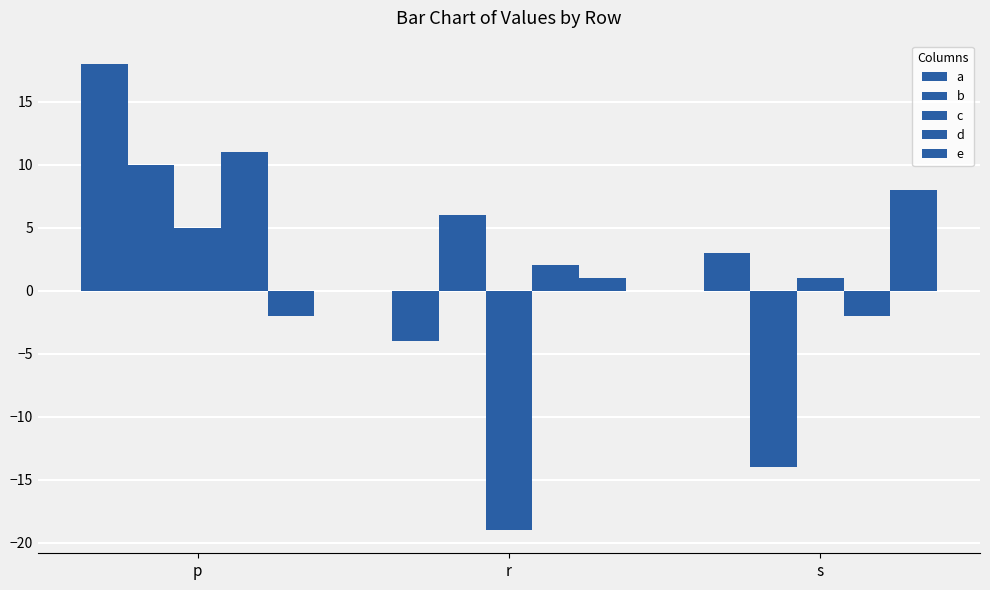

Is the value of e at r greater than the value of a at r?

Yes